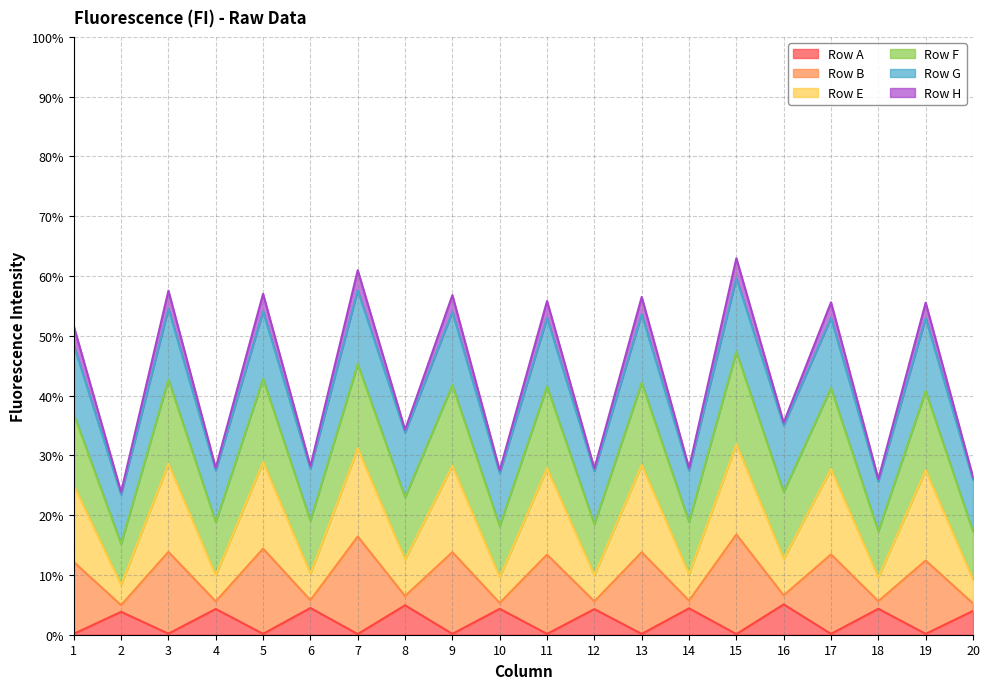

What is the highest value of the Row A series?

5.1